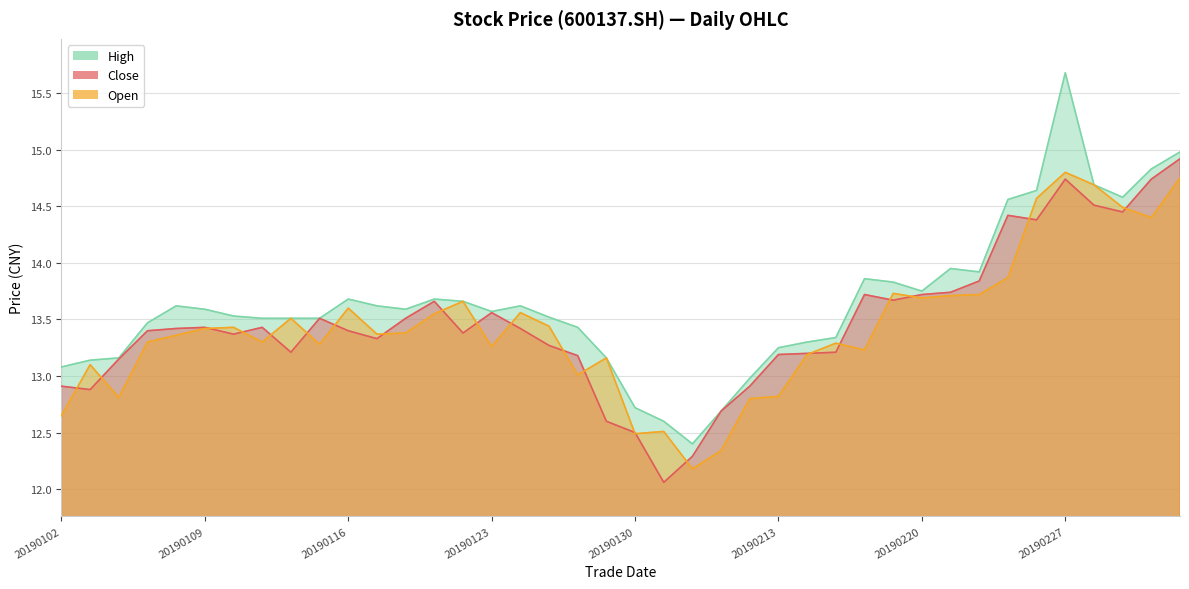

What is the difference between the highest and lowest values at 20190117?

0.3